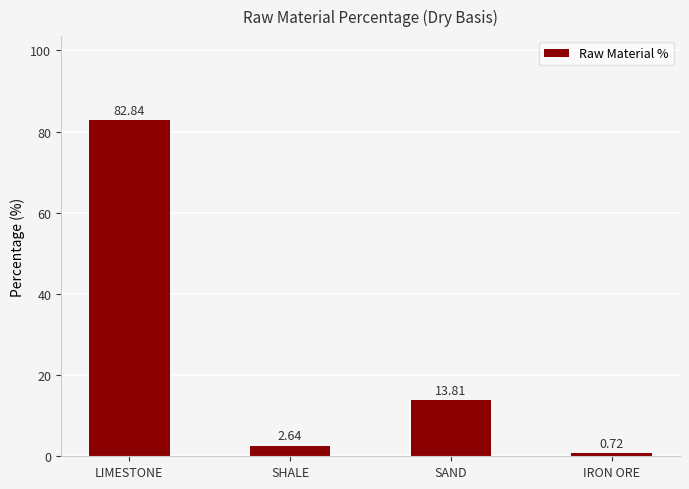

True or false: the data shows 5.7 at SAND.

False